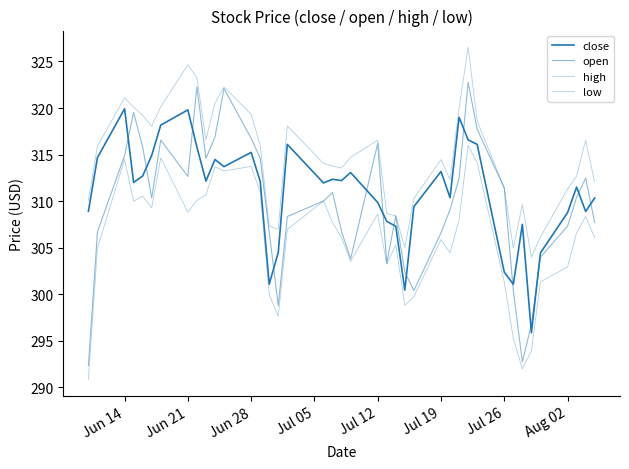

Does the chart have visible grid lines?

No